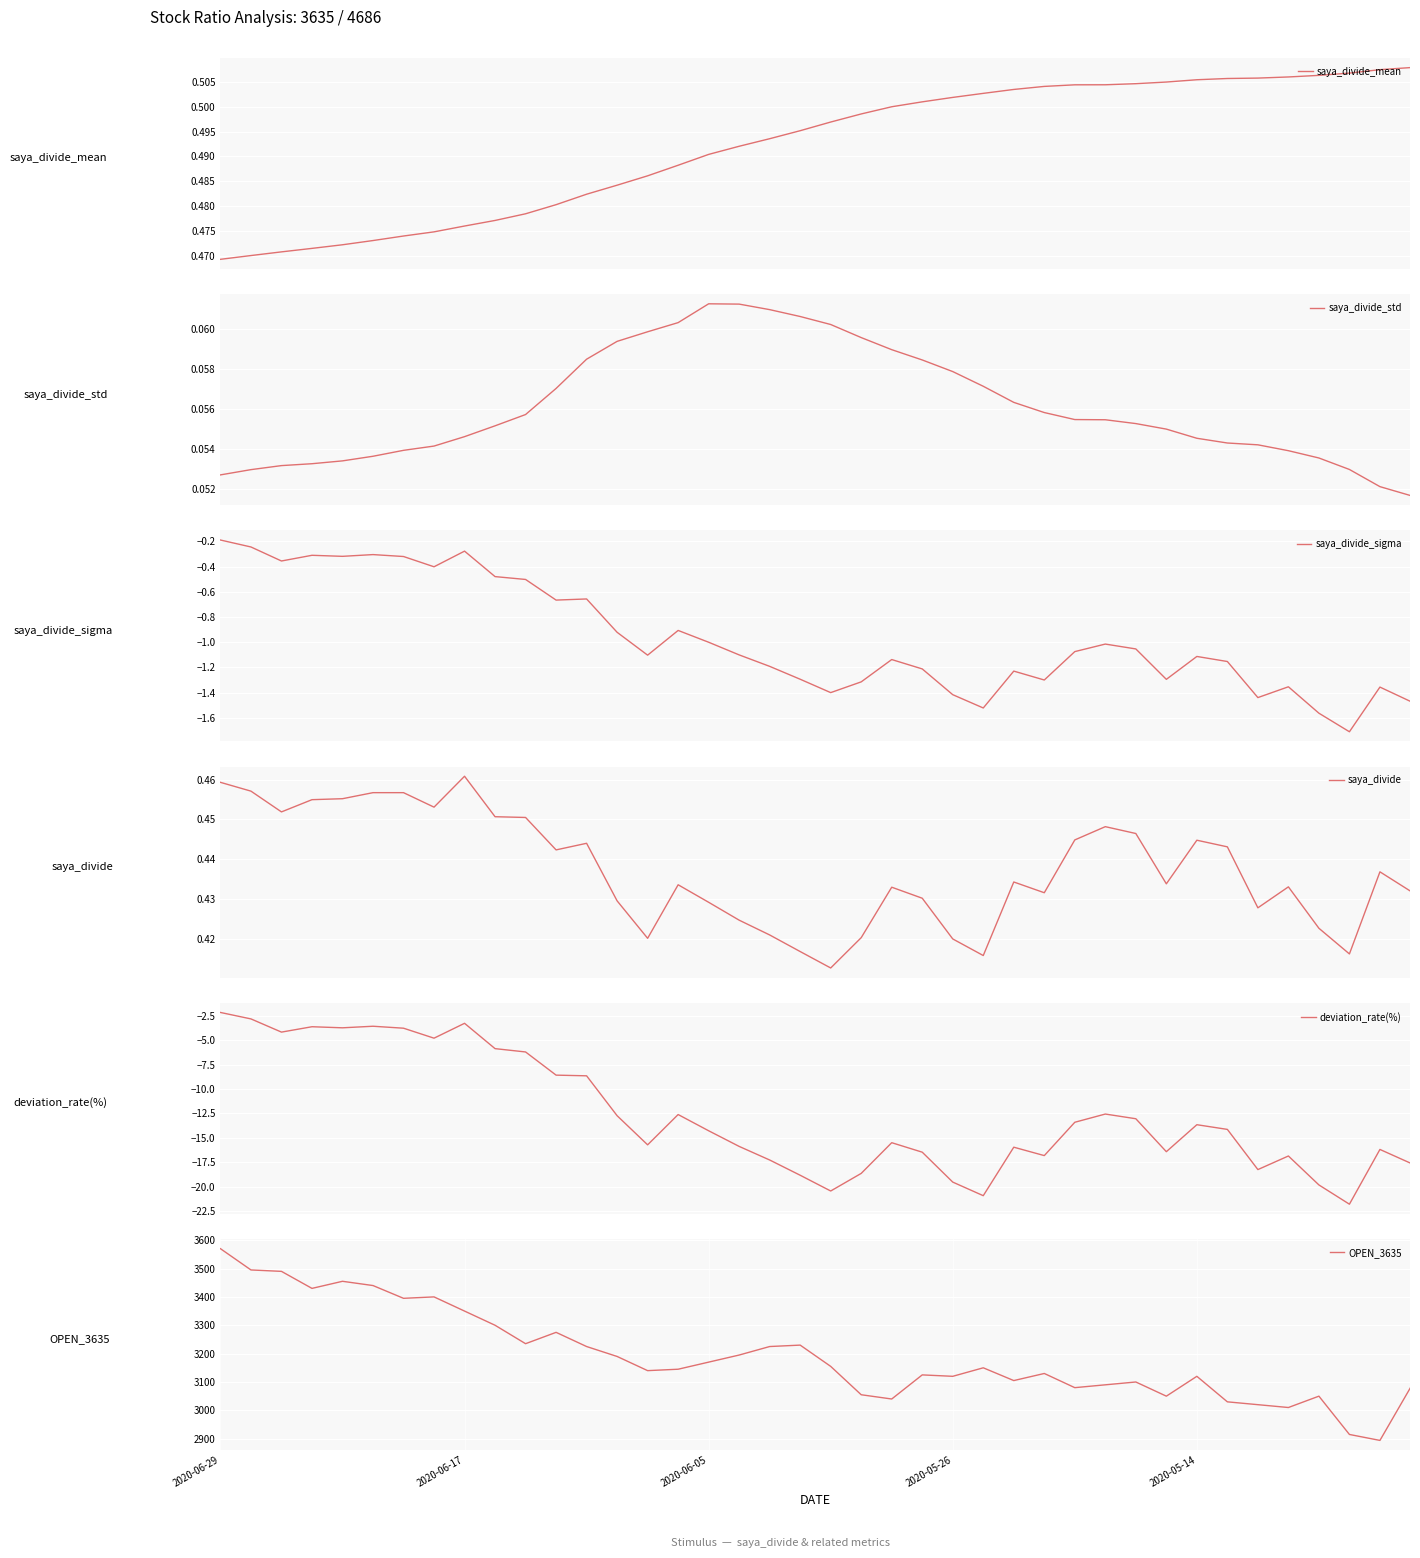

How many values in the OPEN_3635 series are below 3150?

20